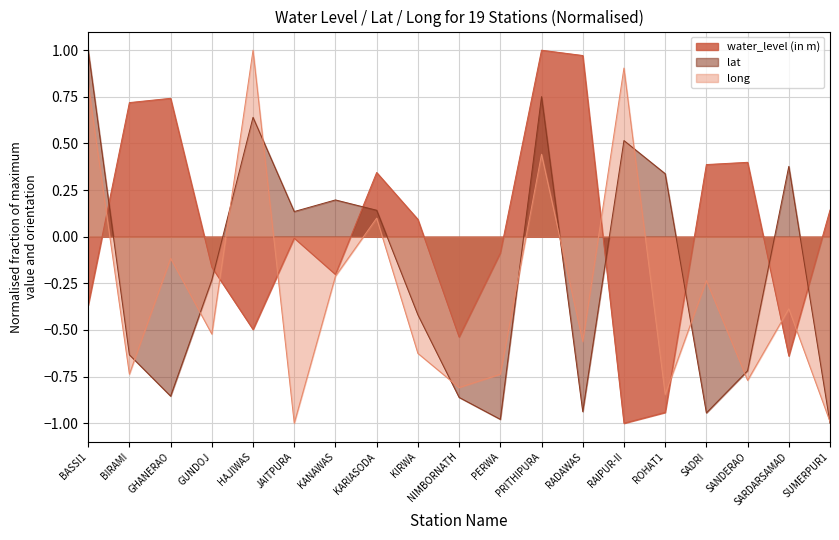

Which category has the highest value in the water_level (in m) series?

PRITHIPURA